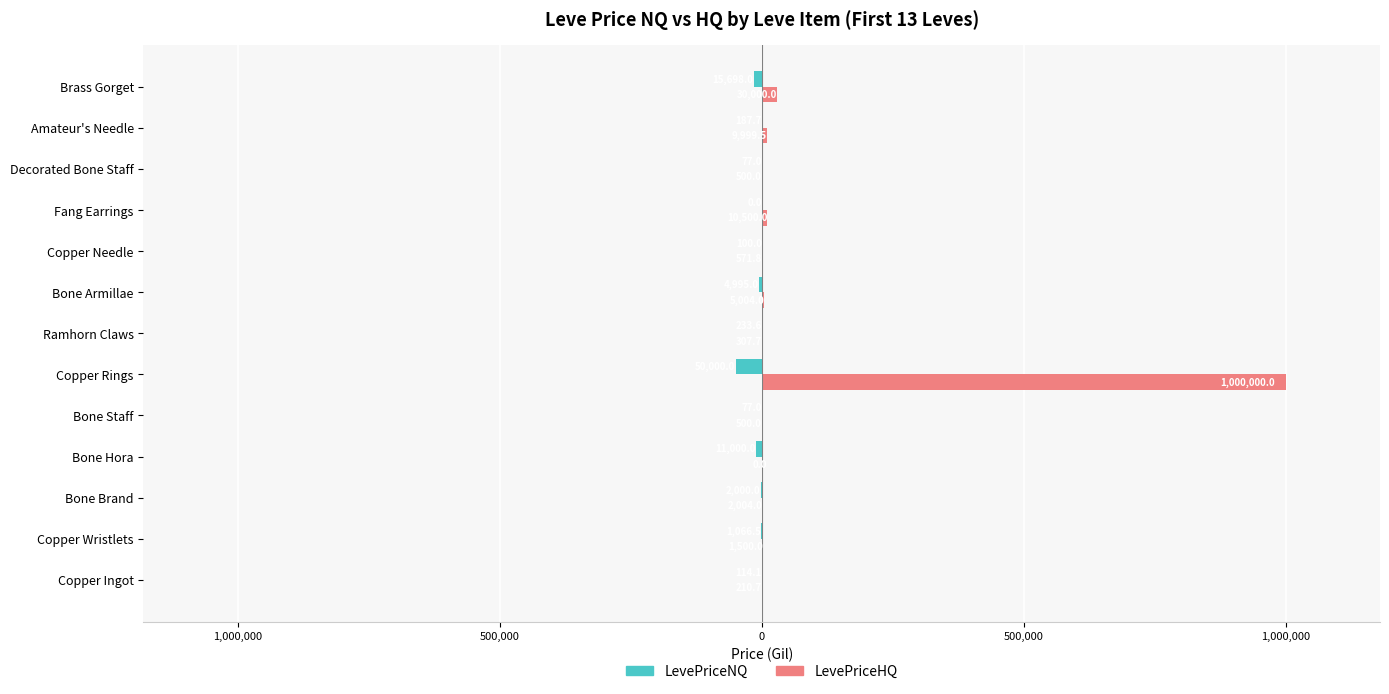

What are all the series names shown in the legend?

LevePriceNQ, LevePriceHQ